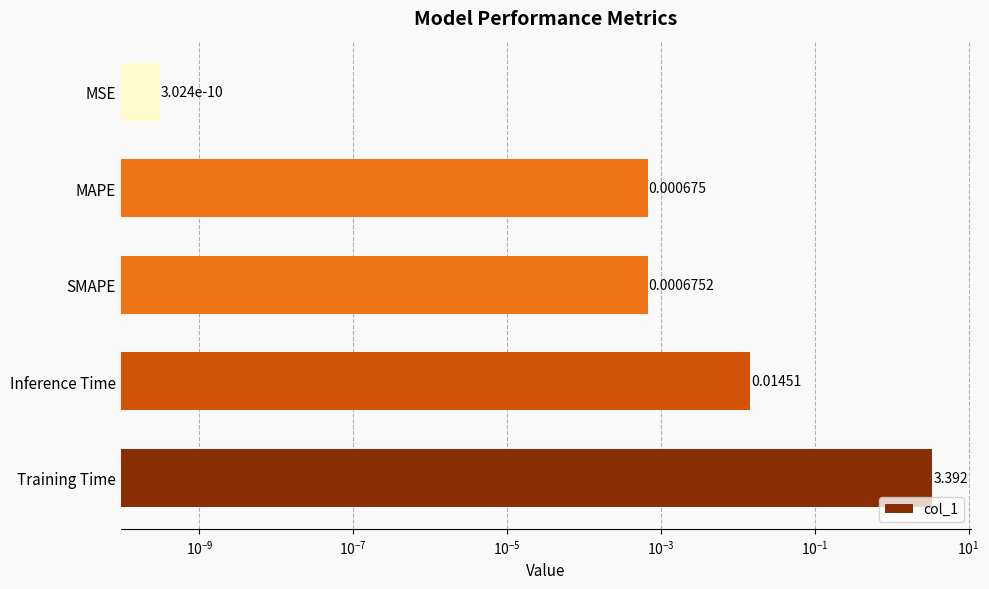

Reading left to right, list all the values displayed in this chart.

3.4	0.0	0.0	0.0	0.0